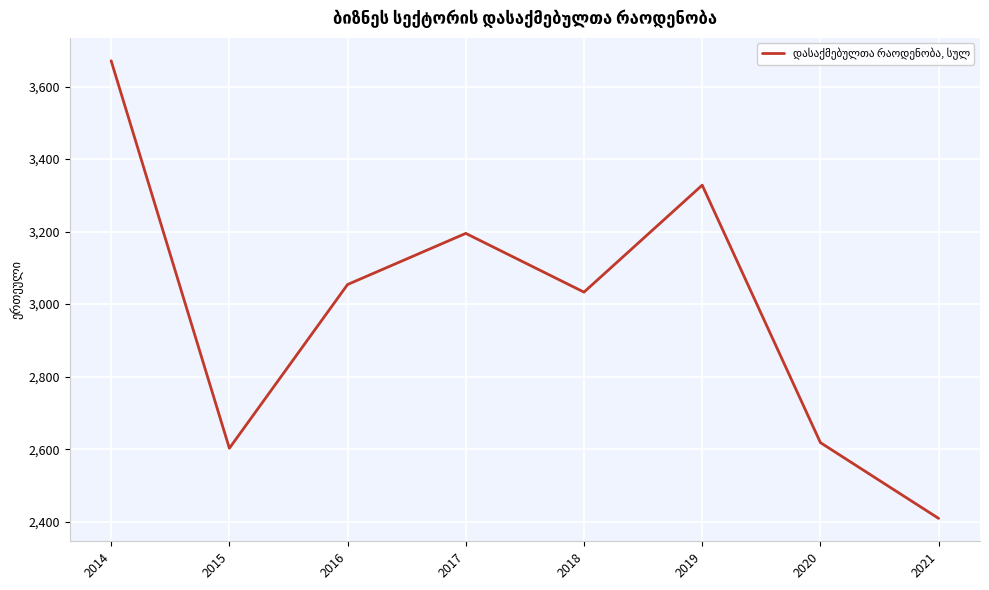

Which category has the lowest value across all series?

2021